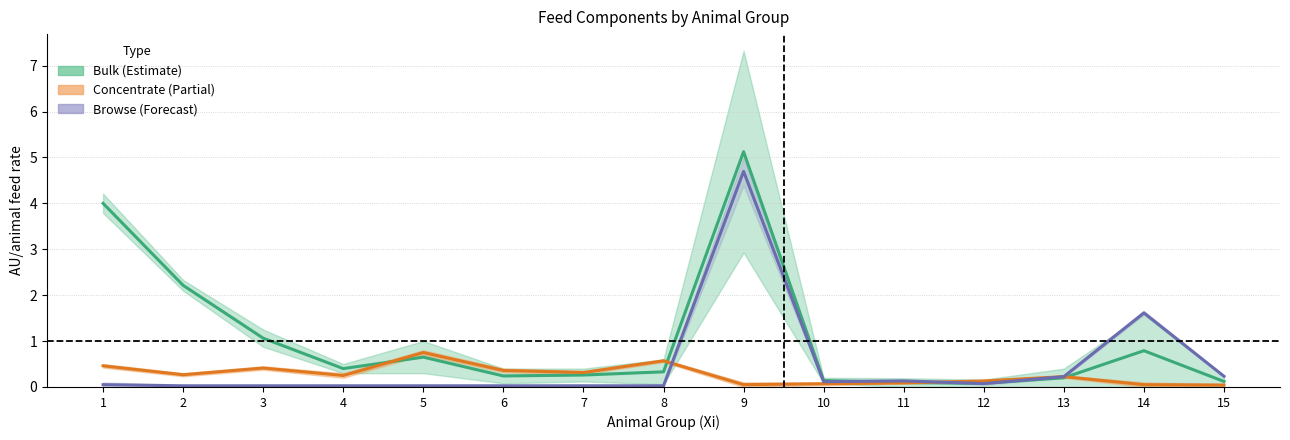

What is the value of the Concentrate (Partial) point at the 4th from the left?

0.2